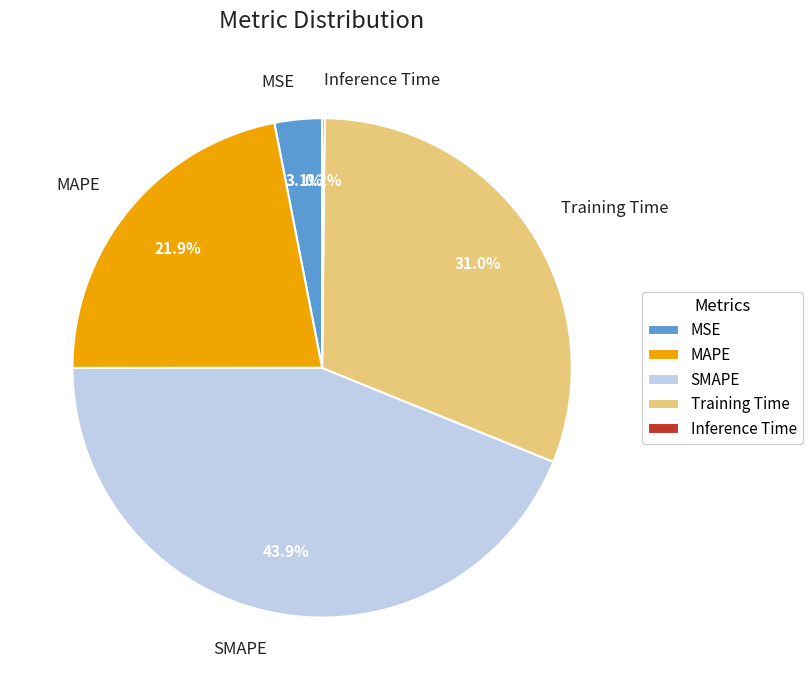

Which has a higher value, MAPE or SMAPE?

SMAPE